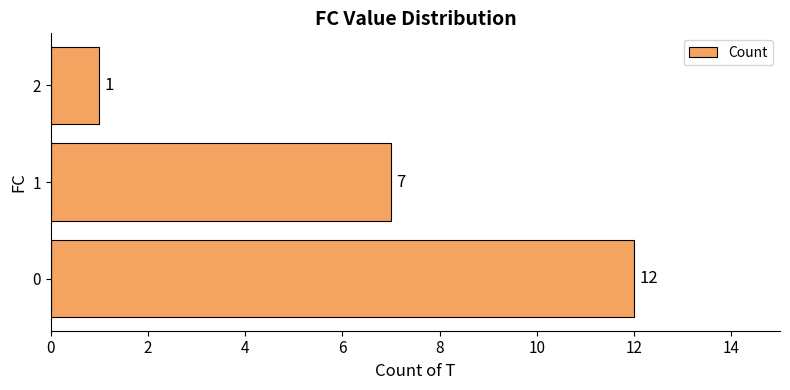

What is the greatest value displayed?

12